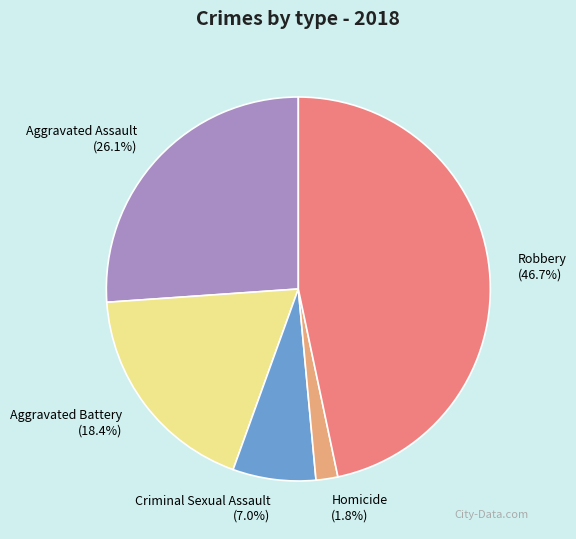

To the nearest percent, what is the difference between the largest and smallest slice percentages?

45%